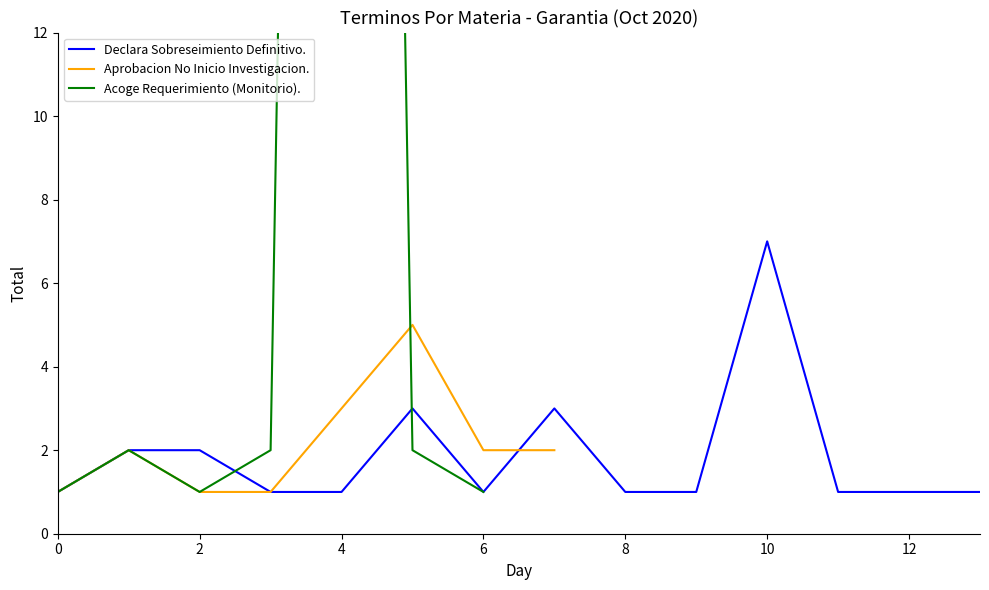

The value of Declara Sobreseimiento Definitivo. at 0 is 1. True or false?

True